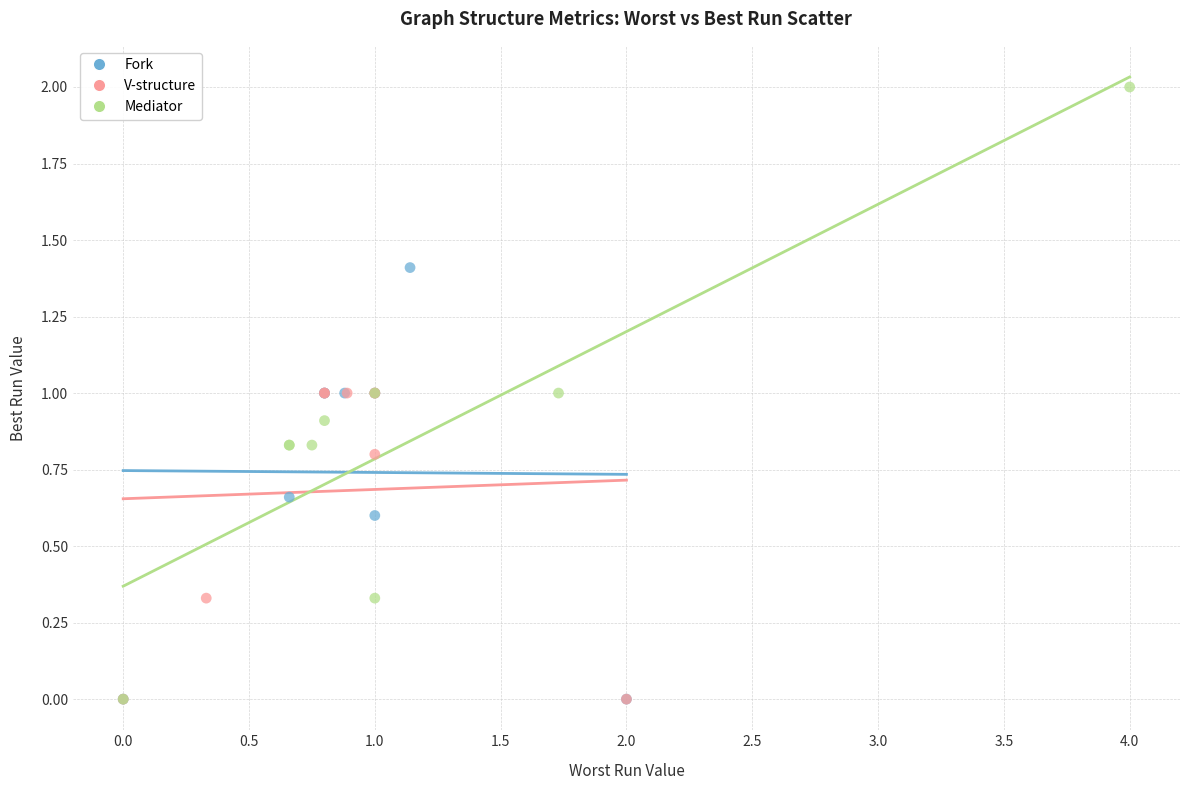

Which series has the largest Y range (max minus min)?

Mediator